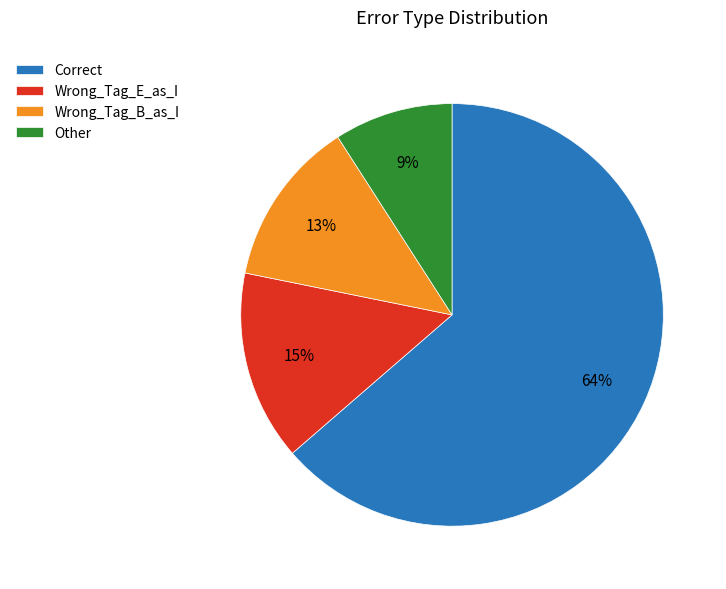

To the nearest percent, what percentage of the pie is Wrong_Tag_B_as_I?

13%